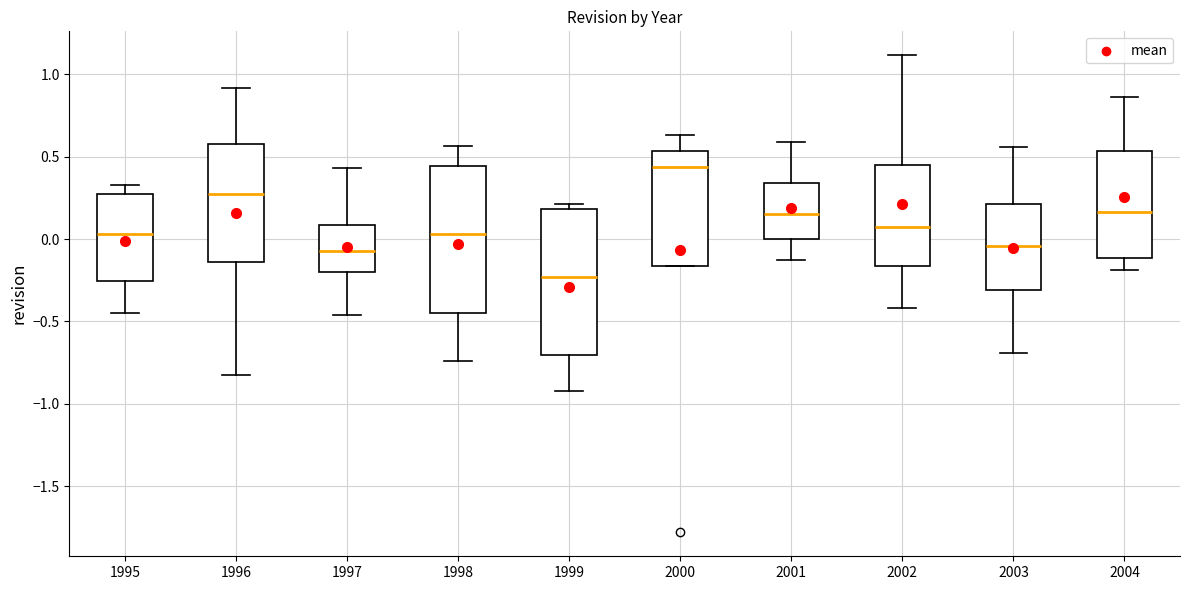

Reading left to right, transcribe this box plot: for each box, give where its median line is, the range the box spans, and where its two whiskers end, as read against the y-axis. The values are not printed on the chart, so give them approximately, as read against the axis.

1995: median 0.05, box -0.25 to 0.25, whiskers -0.45 to 0.35
1996: median 0.30, box -0.15 to 0.60, whiskers -0.85 to 0.90
1997: median -0.05, box -0.20 to 0.10, whiskers -0.45 to 0.45
1998: median 0.05, box -0.45 to 0.45, whiskers -0.75 to 0.55
1999: median -0.25, box -0.70 to 0.20, whiskers -0.90 to 0.20 (just above the box's upper edge)
2000: median 0.45, box -0.15 to 0.55, whiskers -0.15 to 0.65
2001: median 0.15, box 0.00 to 0.35, whiskers -0.15 to 0.60
2002: median 0.10, box -0.15 to 0.45, whiskers -0.40 to 1.10
2003: median -0.05, box -0.30 to 0.20, whiskers -0.70 to 0.55
2004: median 0.15, box -0.10 to 0.55, whiskers -0.20 to 0.85